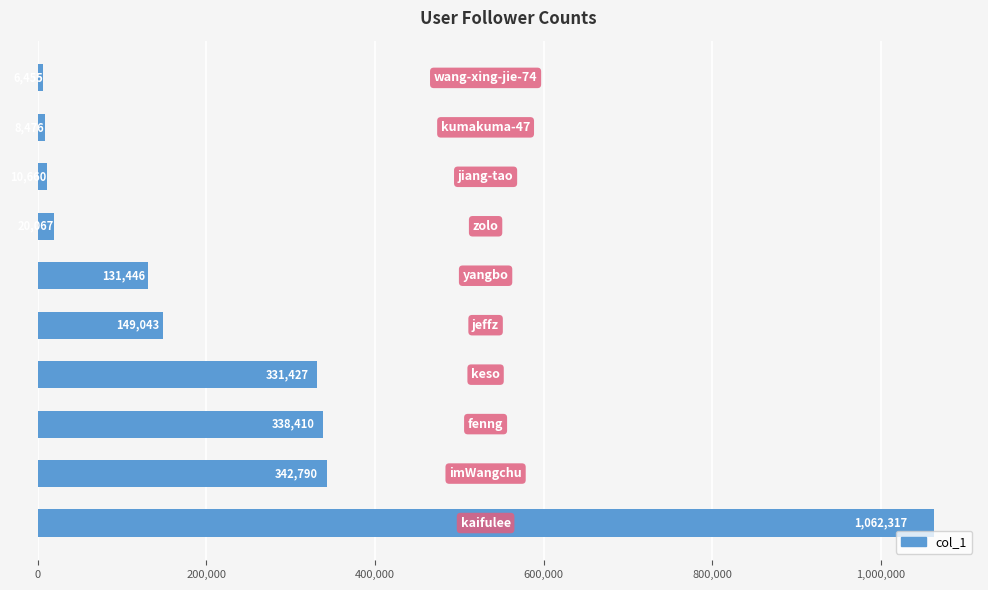

What is the difference between the maximum and minimum values?

1055862